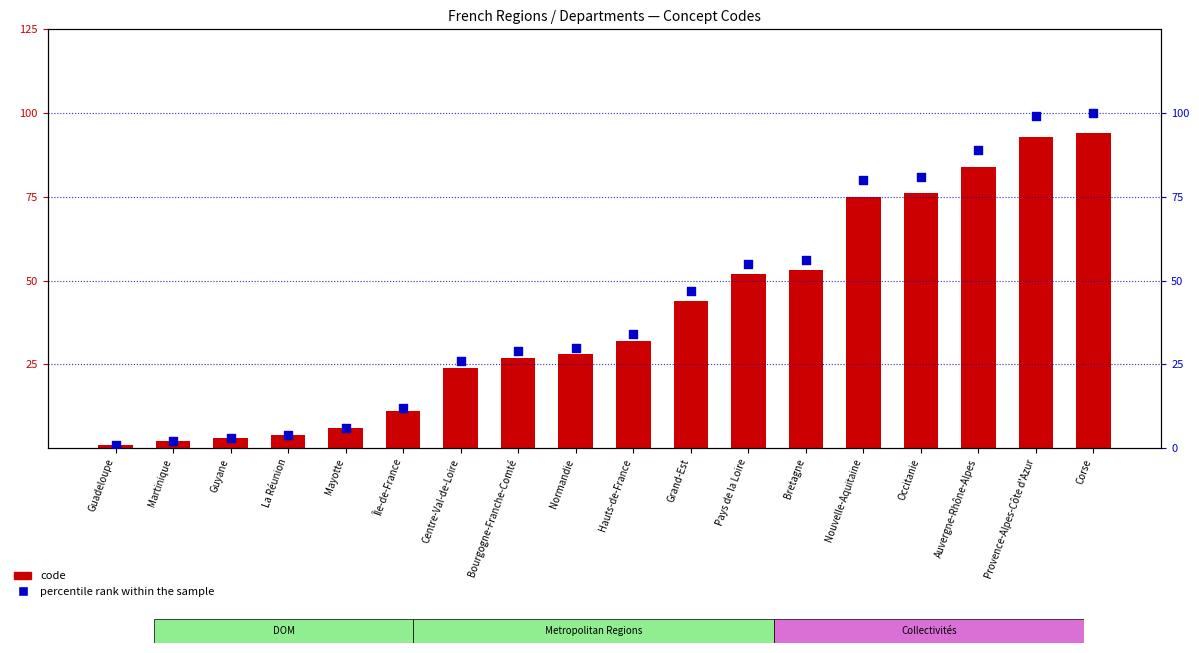

At which category is the sum across all series the highest?

Corse